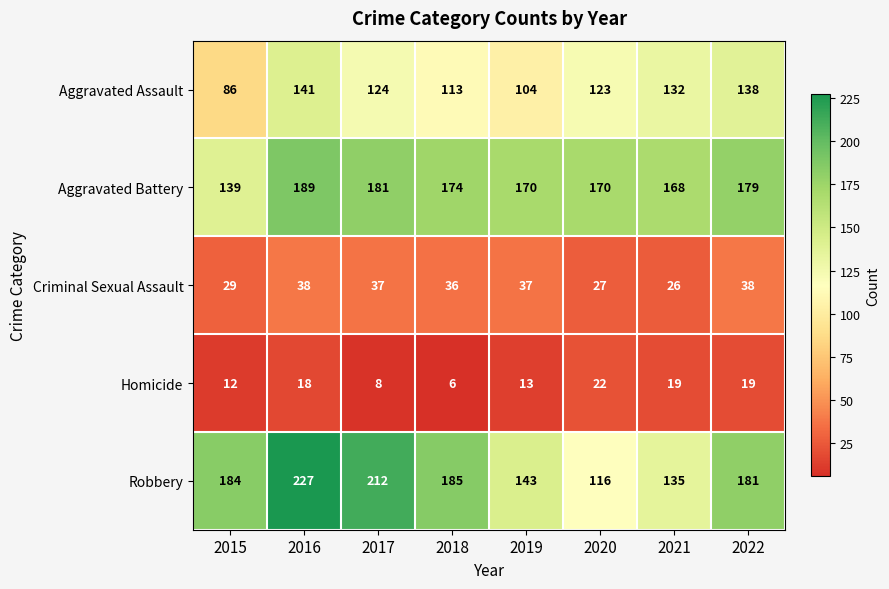

List the labels in order of Robbery value, largest first.

2016, 2017, 2018, 2015, 2022, 2019, 2021, 2020